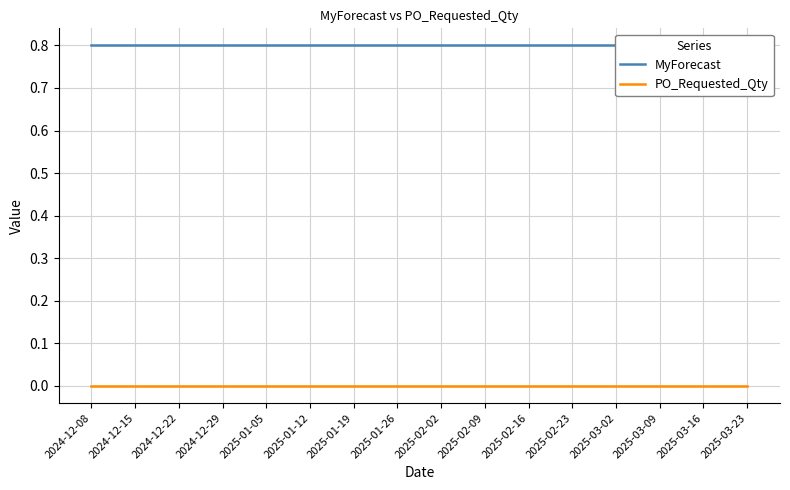

The MyForecast series shows 1.1 at 2025-03-02. True or false?

False